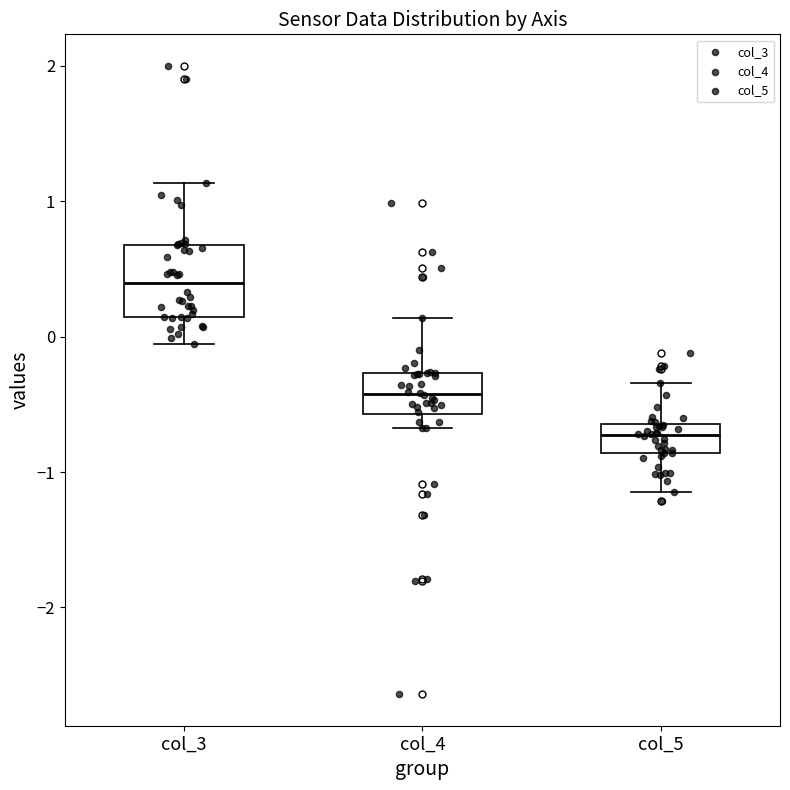

Which box is the tallest, from its lower edge to its upper edge?

col_3